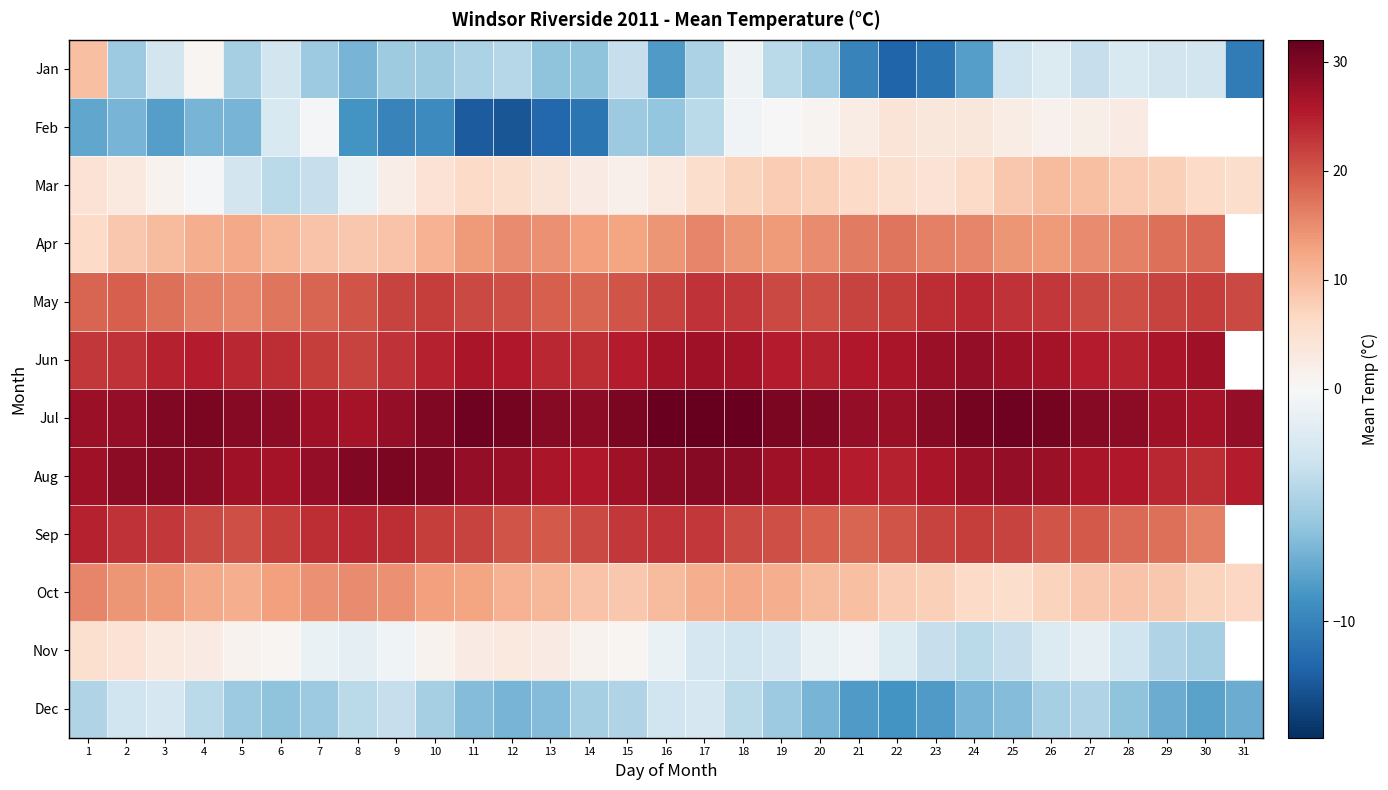

Which series has the largest range (max minus min)?

Jan